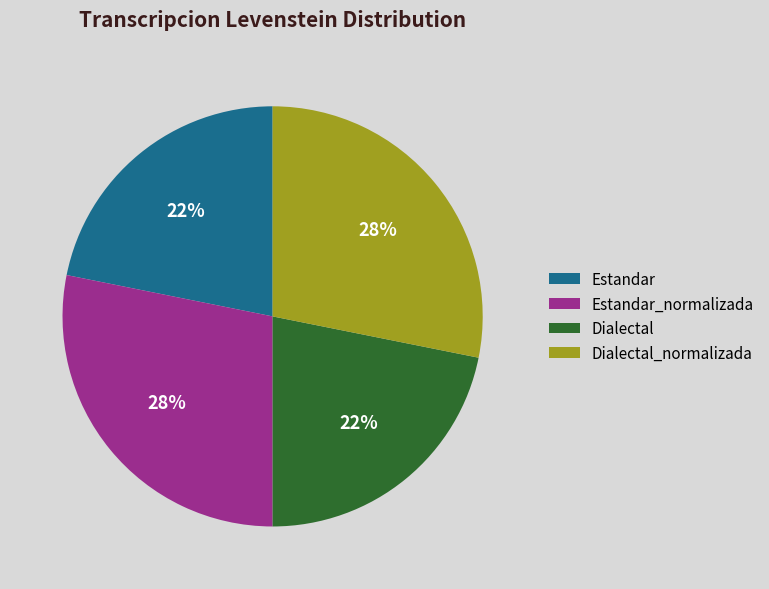

Is there a majority slice in this chart?

No